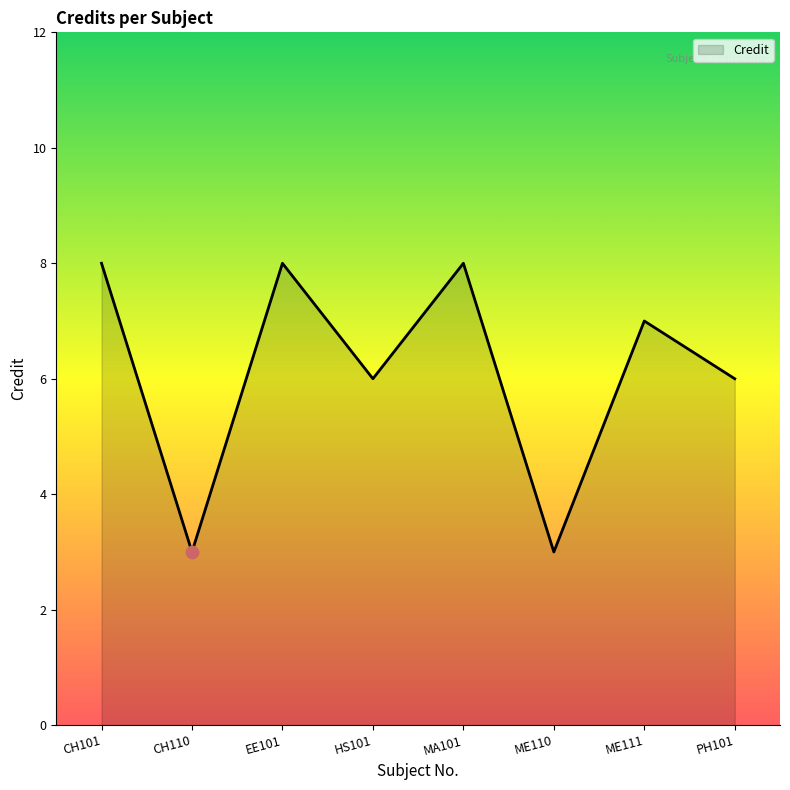

Between EE101 and ME111, which is larger?

EE101